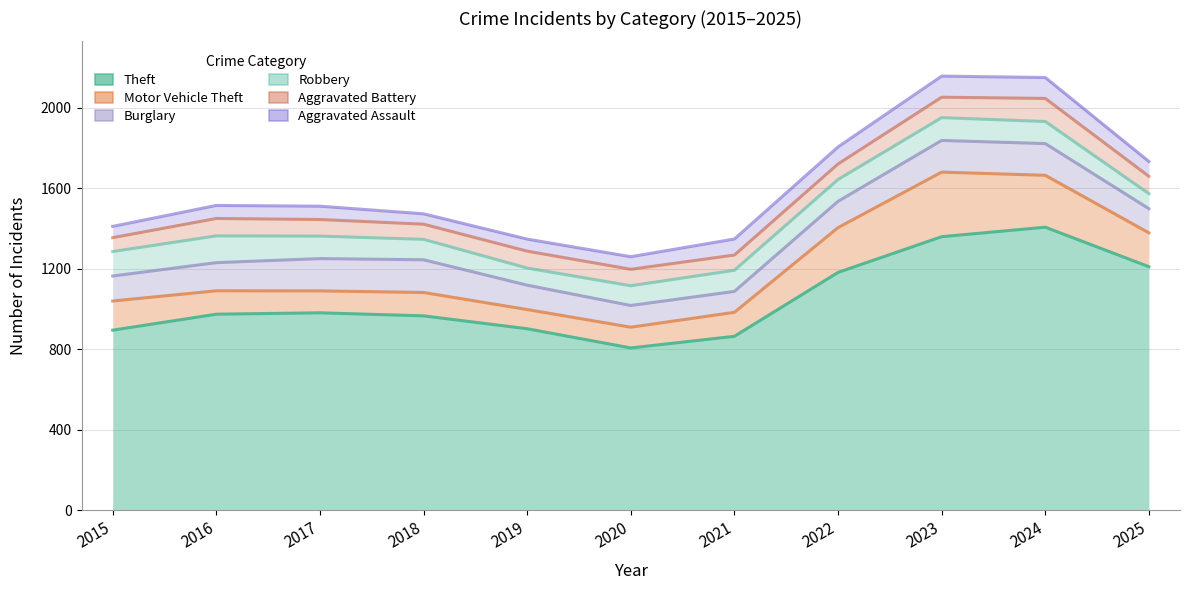

What is the highest value of the Robbery series?

144